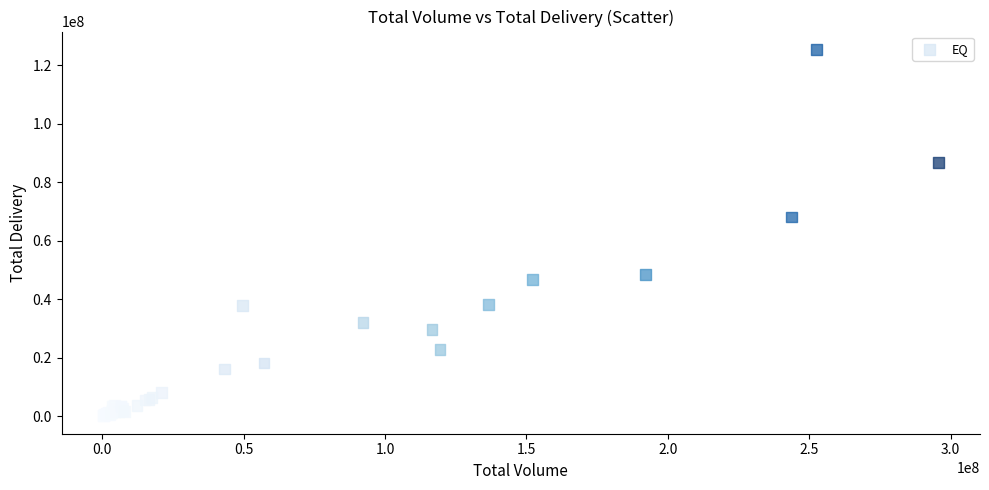

What Y value in the scatter plot is closest to 62747215?

68086945